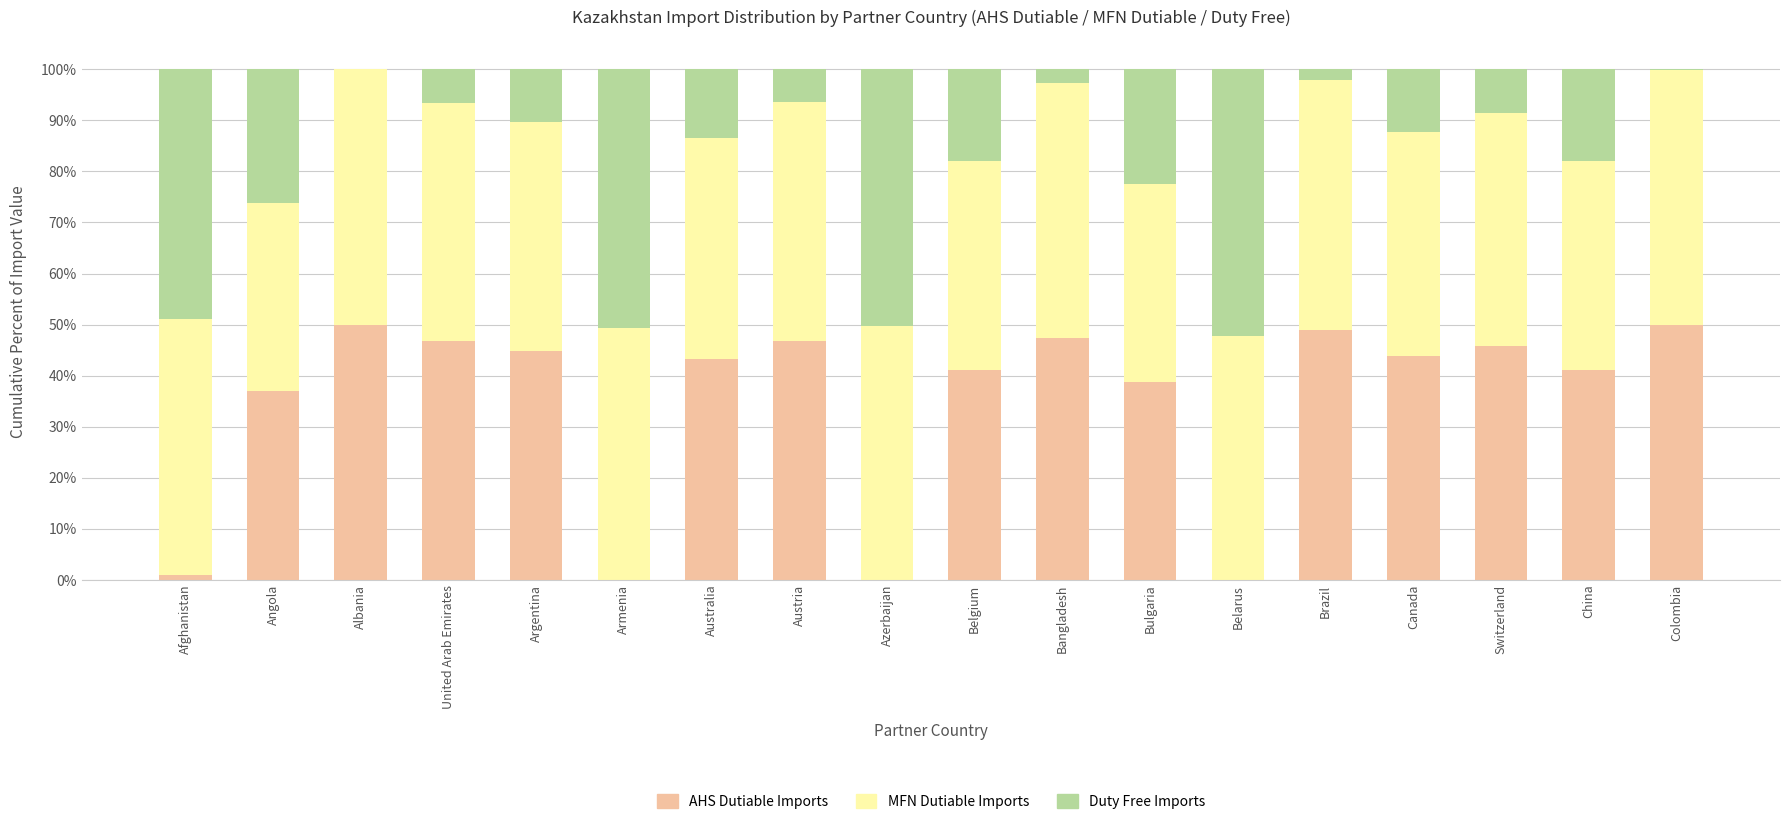

What is the total value across all series at China?

100.0